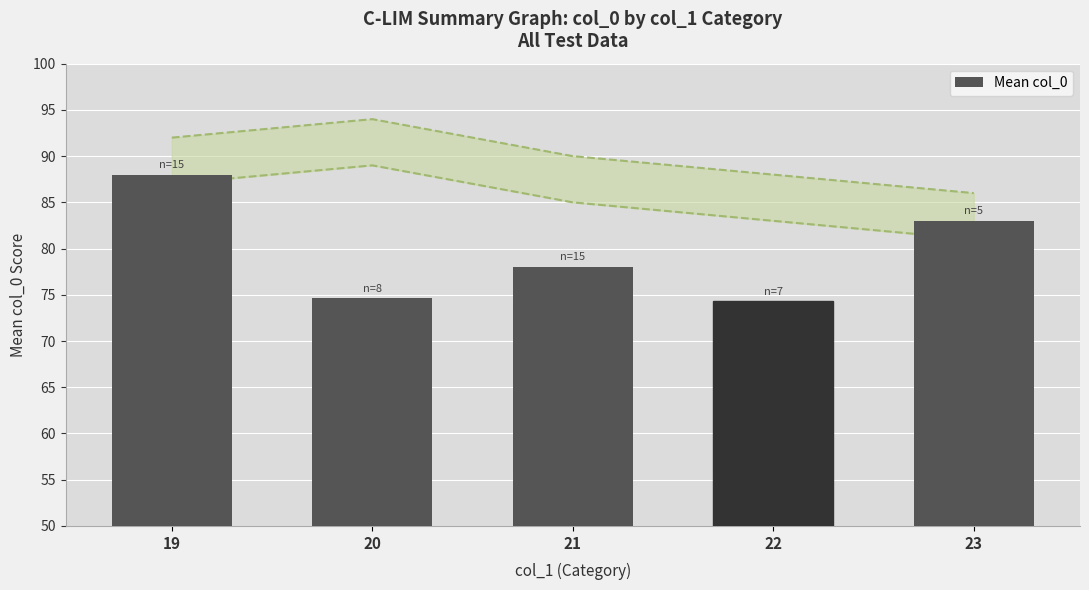

True or false: the data shows 123.8 at 23.

False